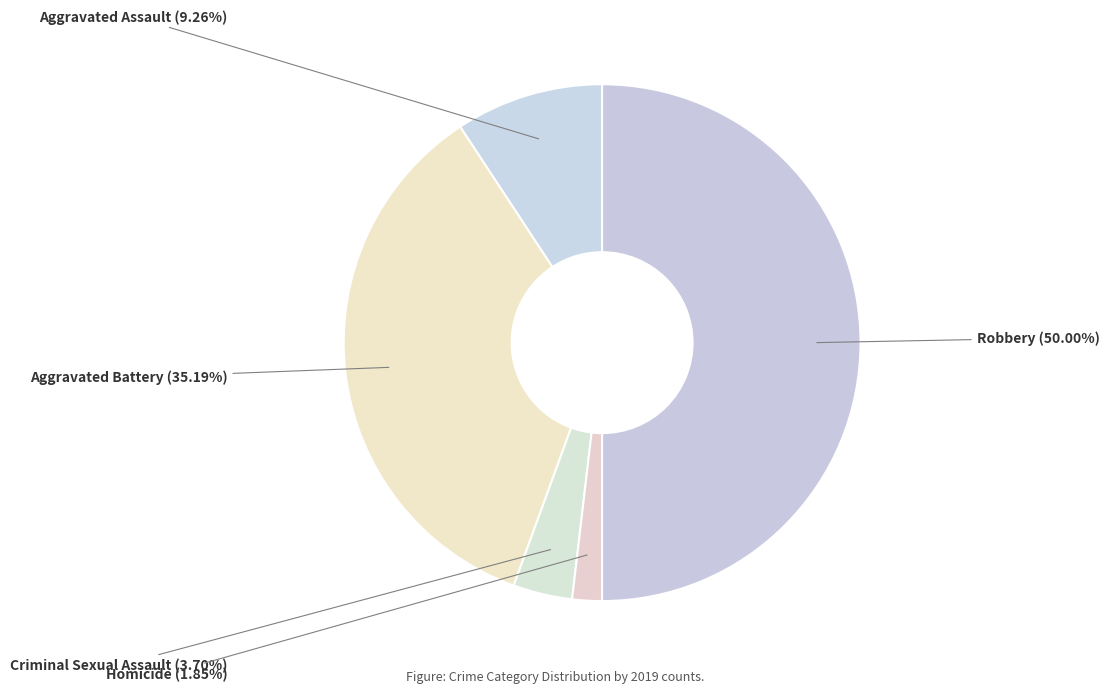

True or false: Aggravated Battery accounts for 35% of the total.

True